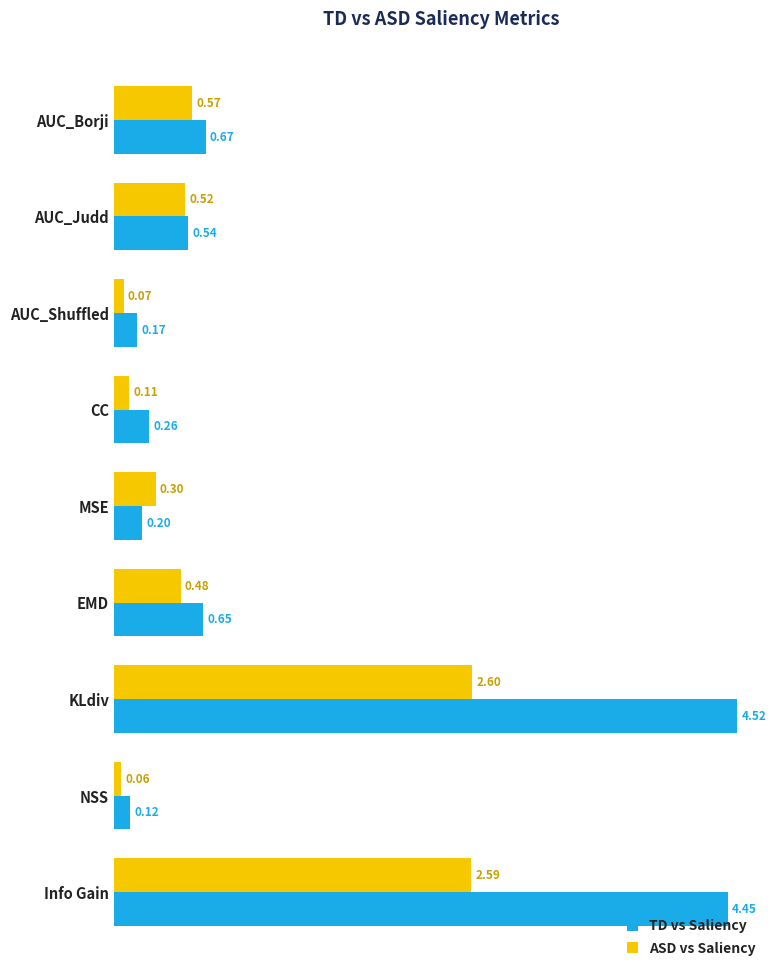

Which series changed the most between AUC_Shuffled and MSE?

ASD vs Saliency